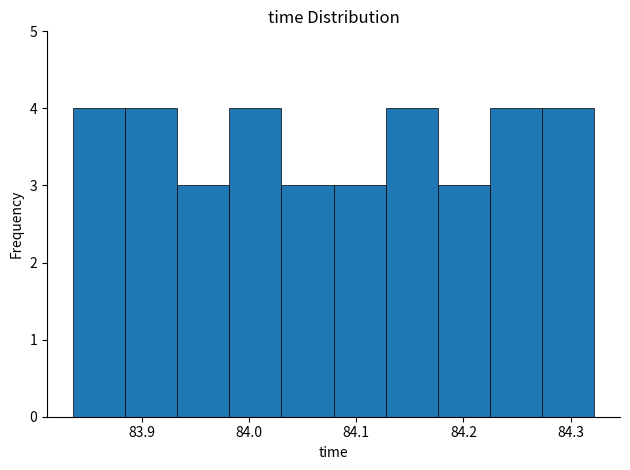

Reading left to right, list every bar in this chart as the range it spans on the x-axis followed by its height. Neither the bar edges nor the heights are printed on the chart, so give them approximately, as read against the axes.

83.84 to 83.88: 4
83.88 to 83.93: 4
83.93 to 83.98: 3
83.98 to 84.03: 4
84.03 to 84.08: 3
84.08 to 84.13: 3
84.13 to 84.18: 4
84.18 to 84.22: 3
84.22 to 84.27: 4
84.27 to 84.32: 4